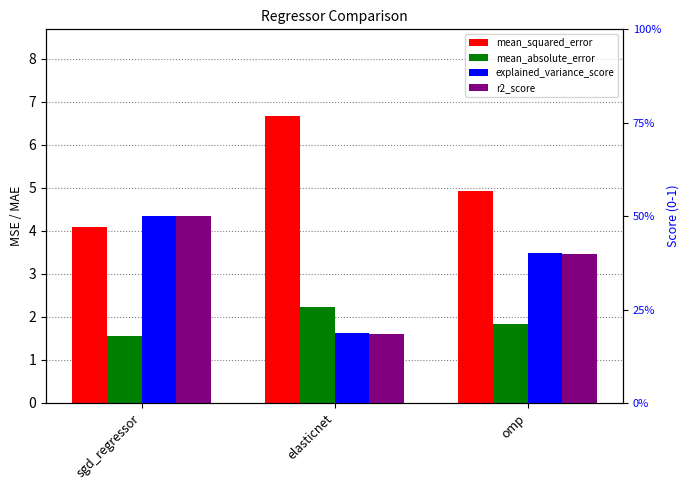

Reading left to right, list all the values displayed in this chart.

mean_squared_error: 4.1	6.7	4.9
mean_absolute_error: 1.6	2.2	1.8
explained_variance_score: 0.5	0.2	0.4
r2_score: 0.5	0.2	0.4